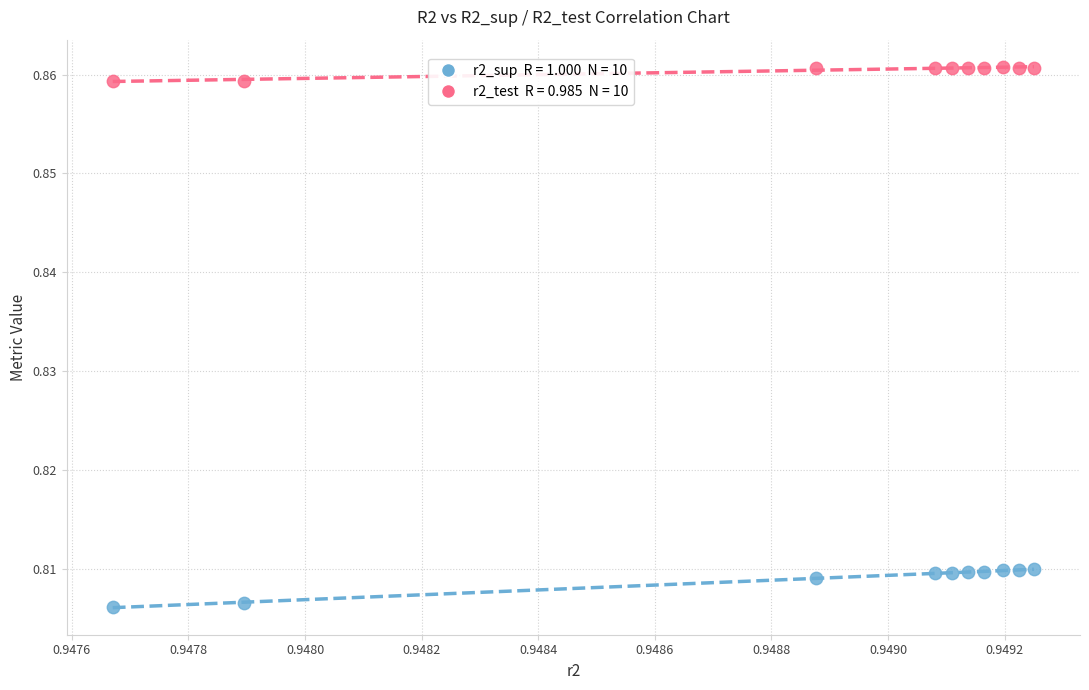

How many data points are displayed?

20